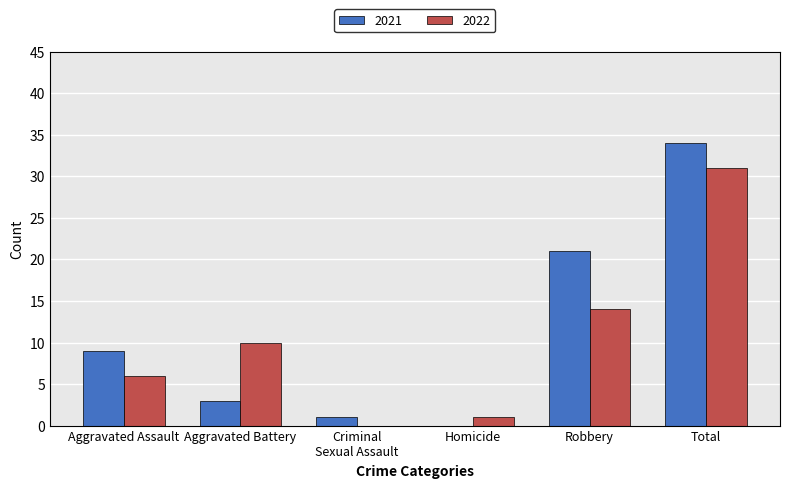

What is the greatest value displayed?

34